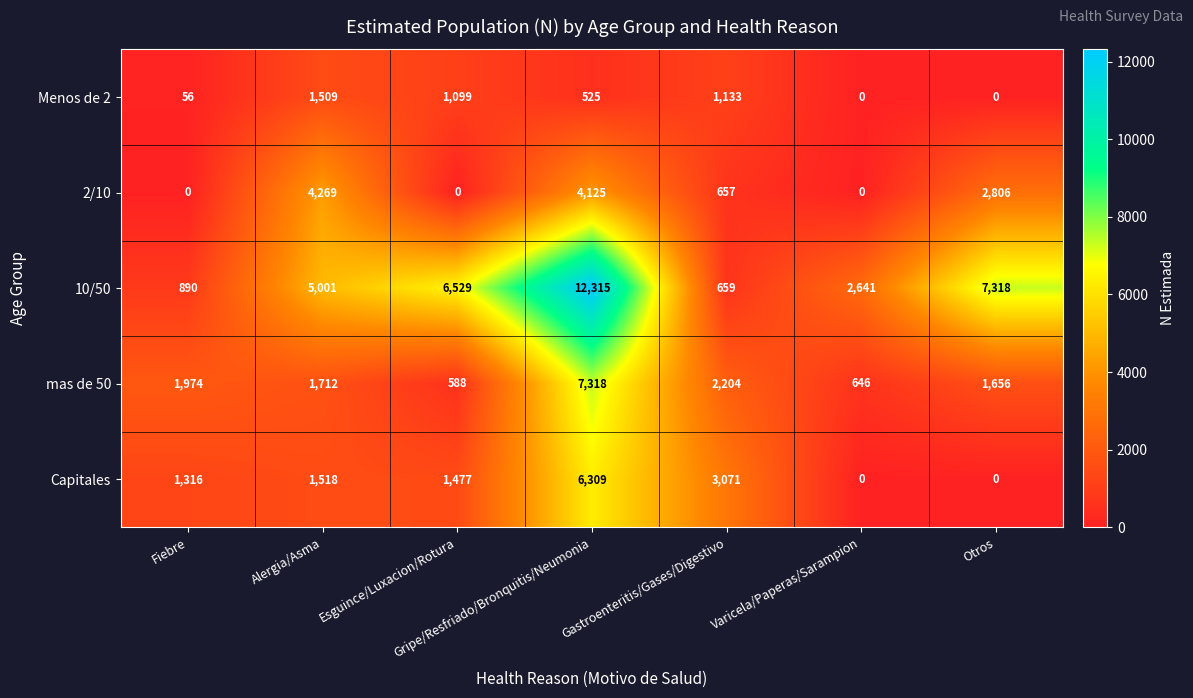

At which category does the chart reach its peak across all series?

Gripe/Resfriado/Bronquitis/Neumonia